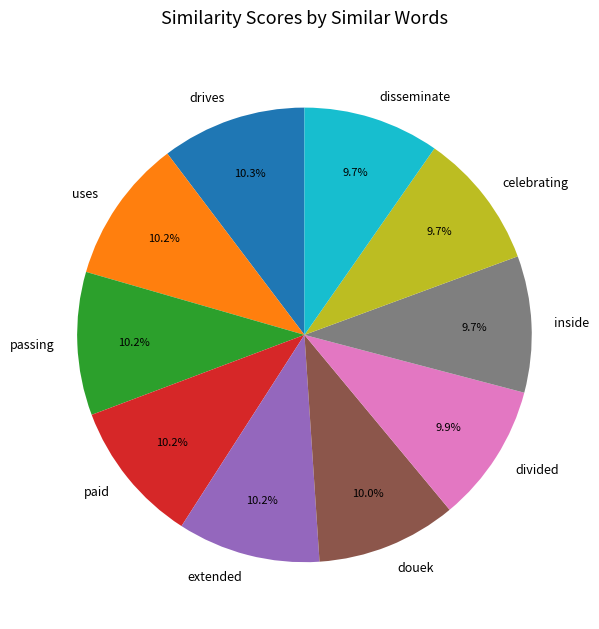

What percentage is the drives slice, to the nearest percent?

10%